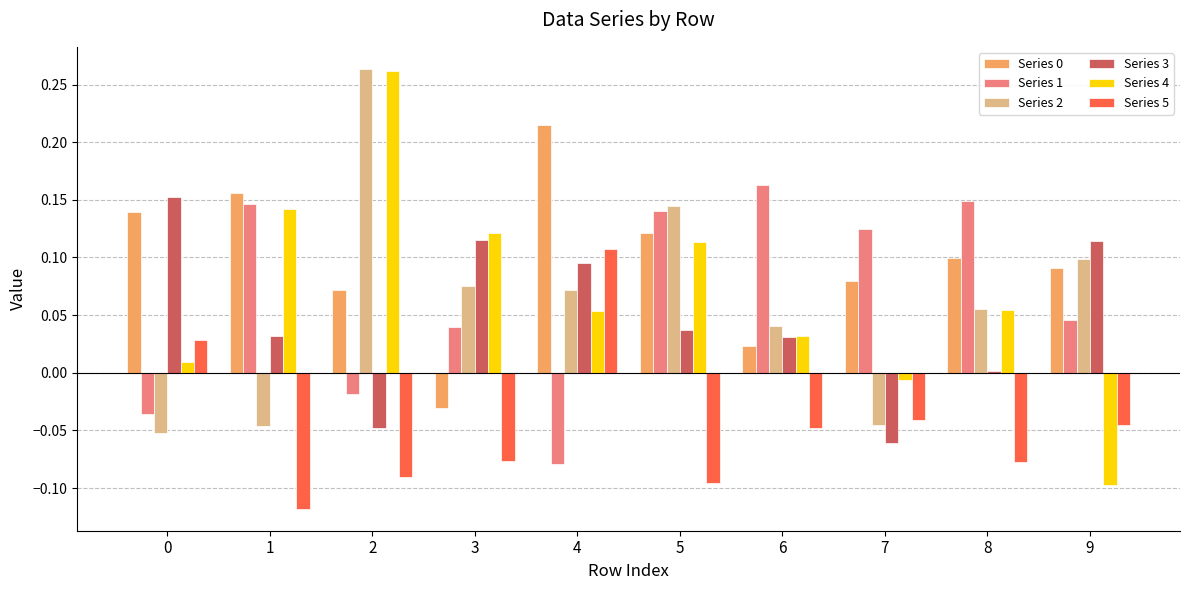

Is the value of Series 3 at 2 greater than the value of Series 2 at 9?

No